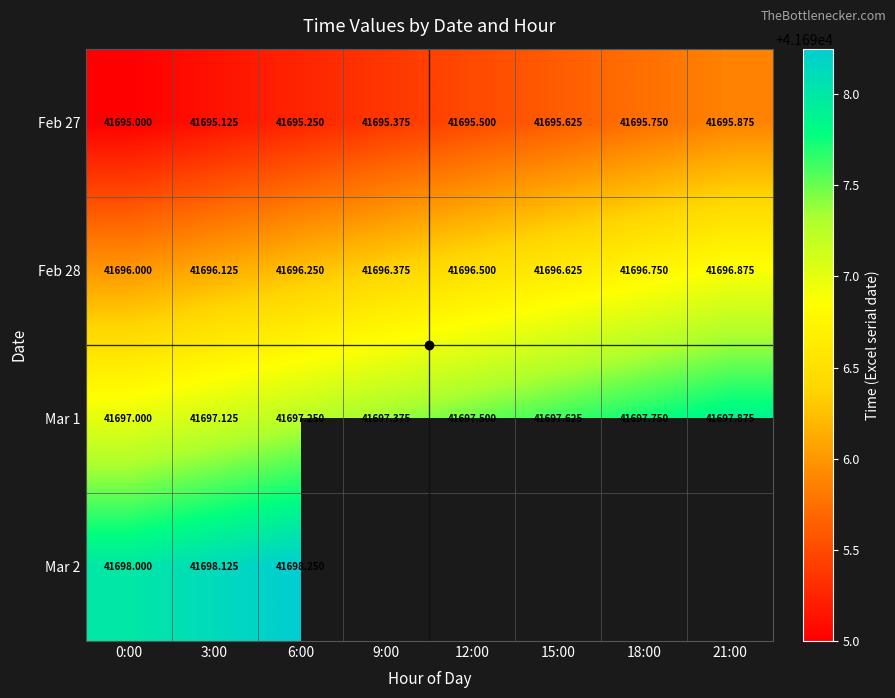

At 6:00, list the series in order from smallest to largest.

Feb 27, Feb 28, Mar 1, Mar 2